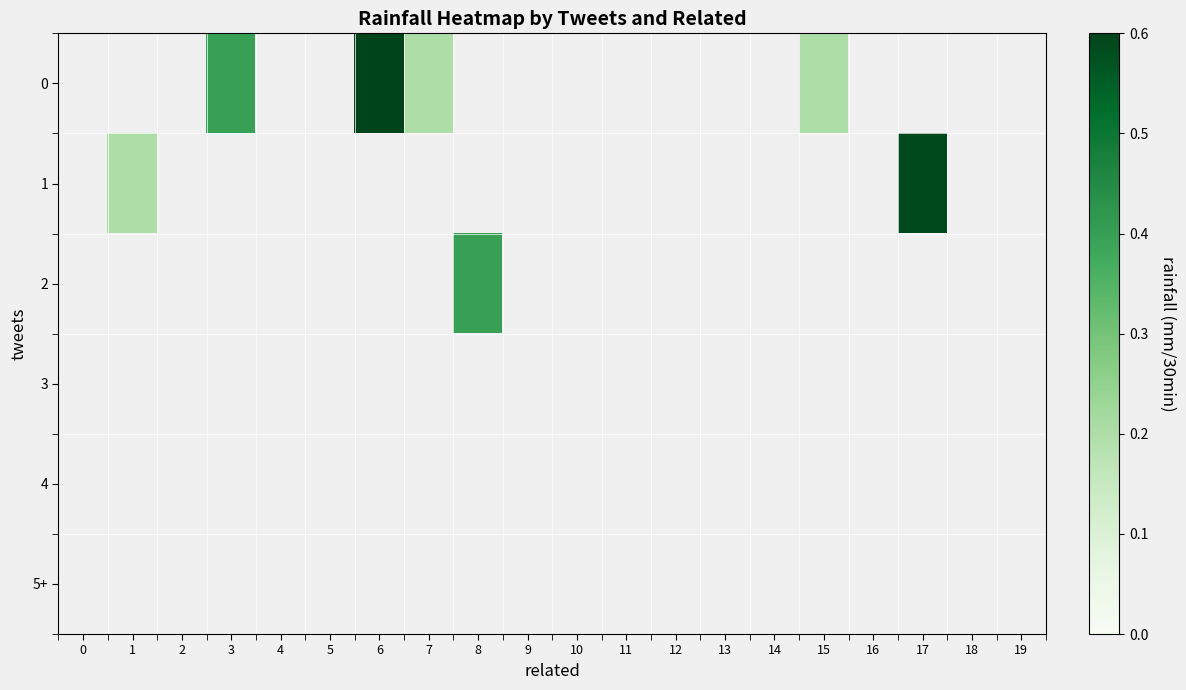

At which category is the sum across all series the highest?

6